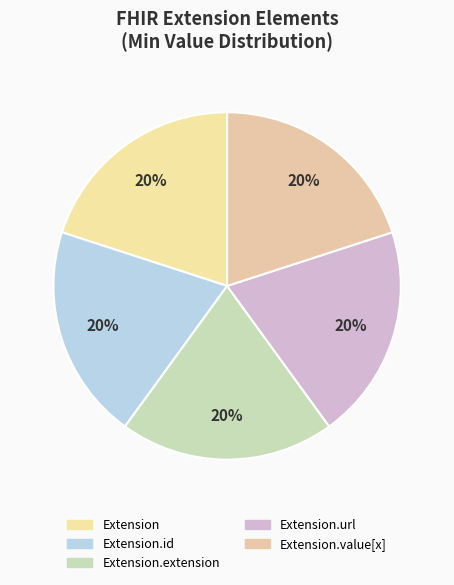

Which slice is the largest?

Extension.url